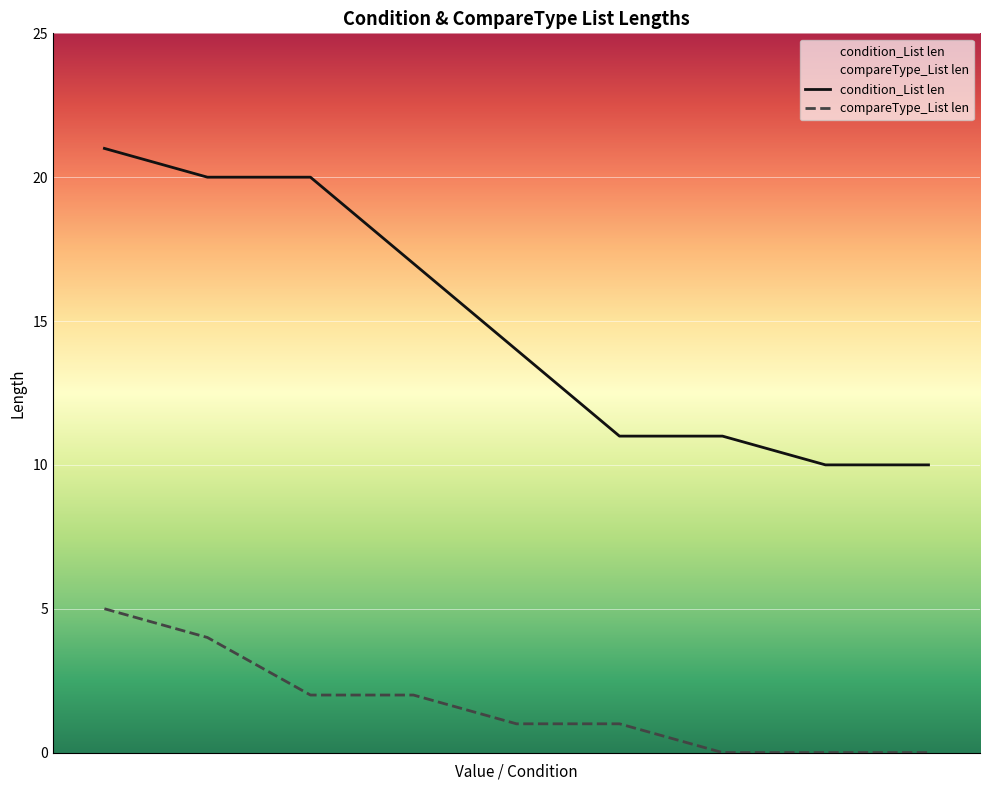

Which series has the largest range (max minus min)?

condition_List len